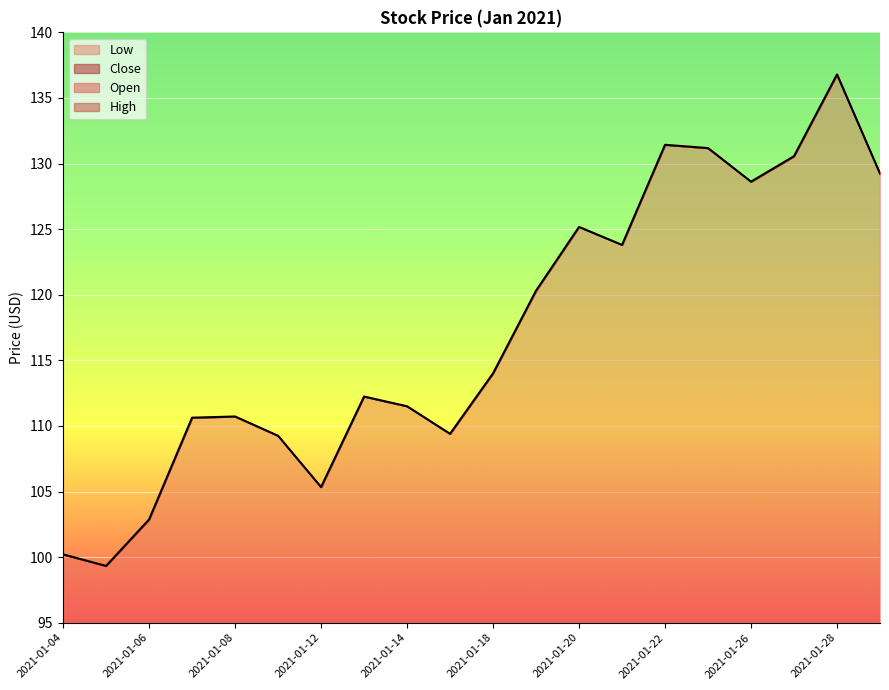

Reading right to left, transcribe all the data shown in this chart.

Open: 129.2	136.8	130.6	128.6	131.2	131.4	123.8	125.2	120.3	114.0	109.4	111.5	112.2	105.3	109.2	110.7	110.6	102.9	99.3	100.2
High: 129.2	136.8	130.6	128.6	131.2	131.4	123.8	125.2	120.3	114.0	109.4	111.5	112.2	105.3	109.2	110.7	110.6	102.9	99.3	100.2
Low: 129.2	136.8	130.6	128.6	131.2	131.4	123.8	125.2	120.3	114.0	109.4	111.5	112.2	105.3	109.2	110.7	110.6	102.9	99.3	100.2
Close: 129.2	136.8	130.6	128.6	131.2	131.4	123.8	125.2	120.3	114.0	109.4	111.5	112.2	105.3	109.2	110.7	110.6	102.9	99.3	100.2